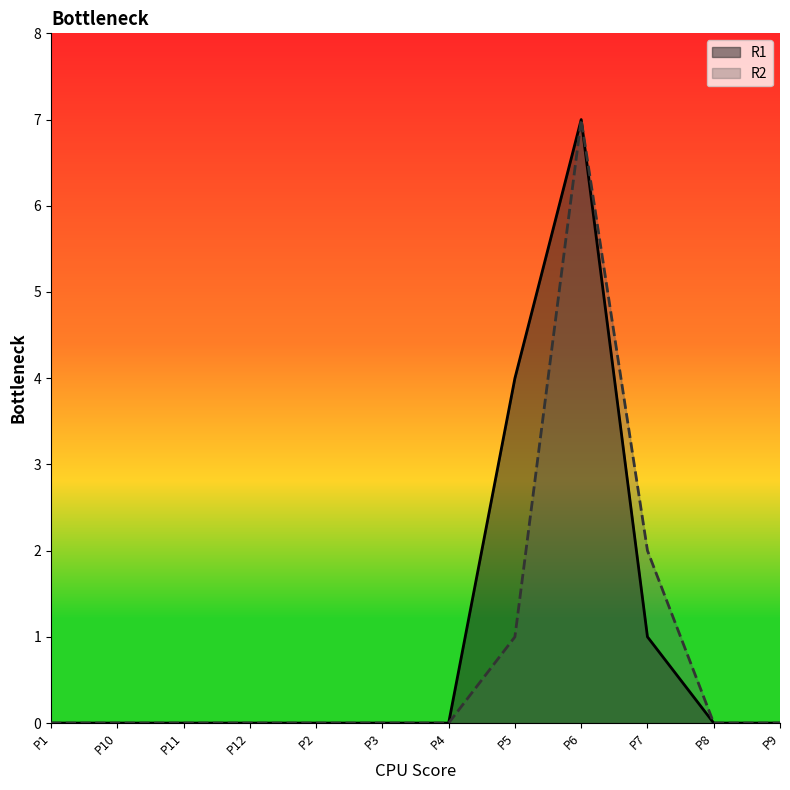

At which category is the sum across all series the highest?

P6